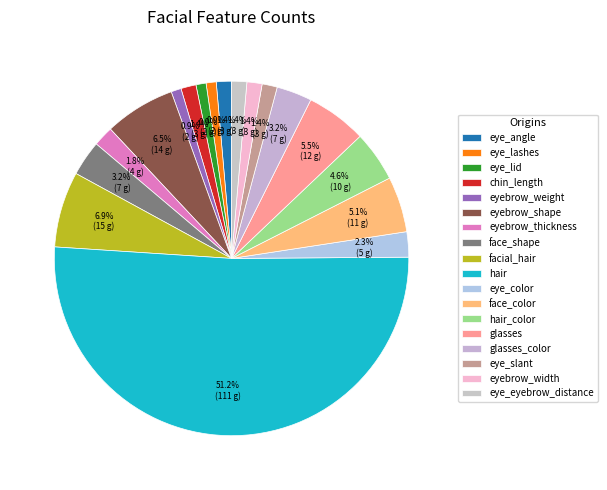

To the nearest percent, what percentage of the pie is eyebrow_shape?

6%